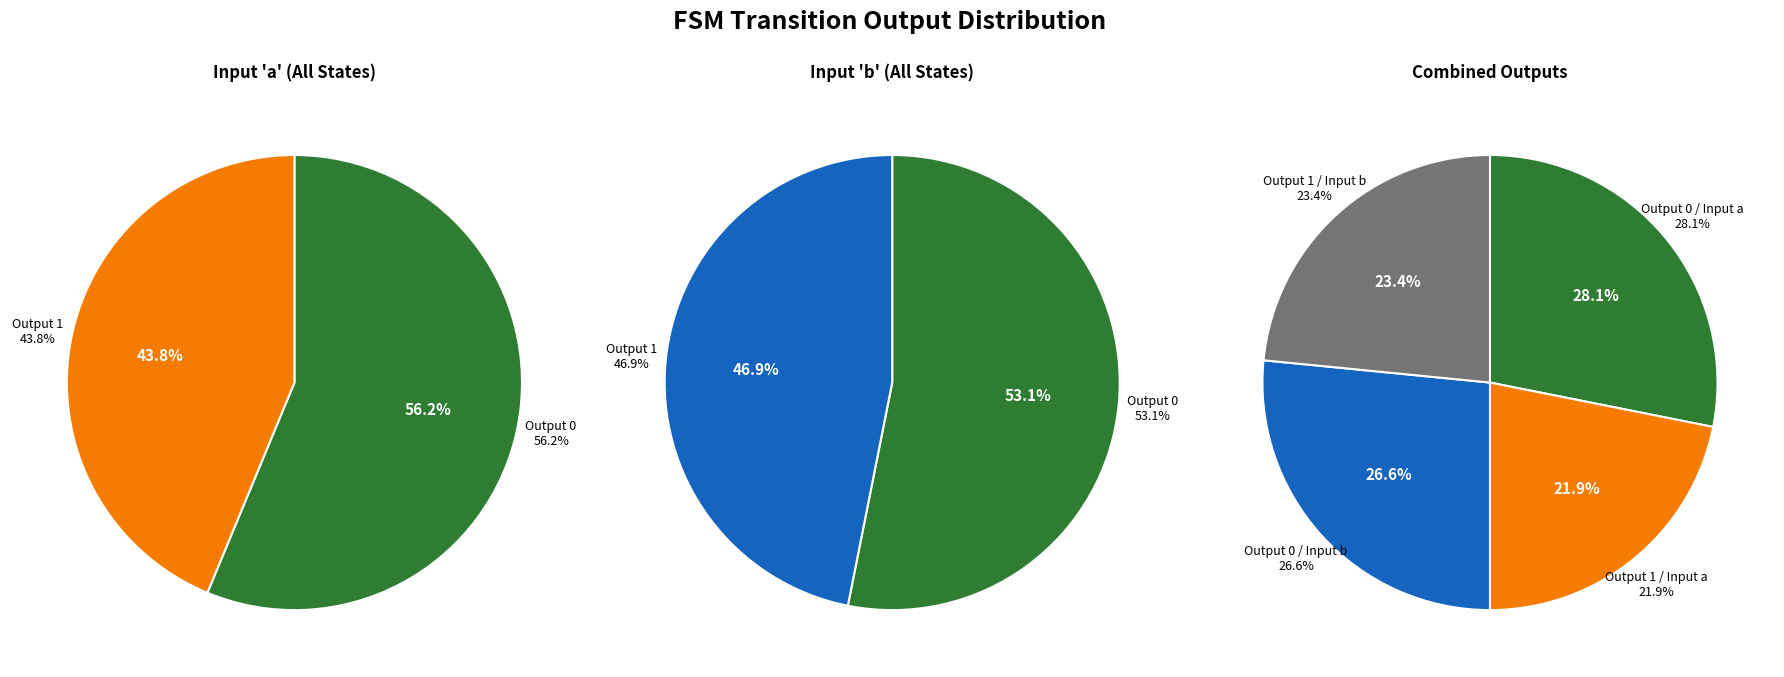

To the nearest percent, what portion does output_1_input_b represent?

23%